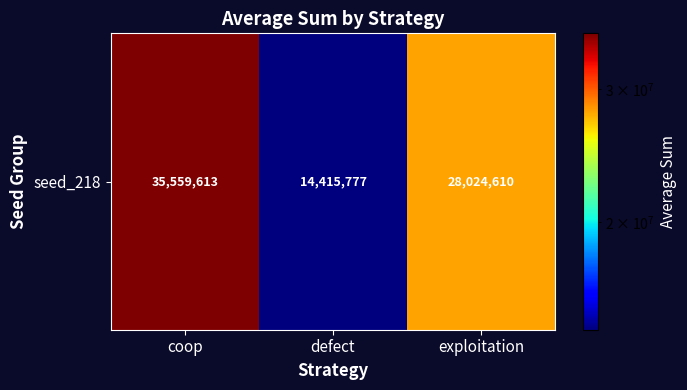

How many values exceed 28024610?

1